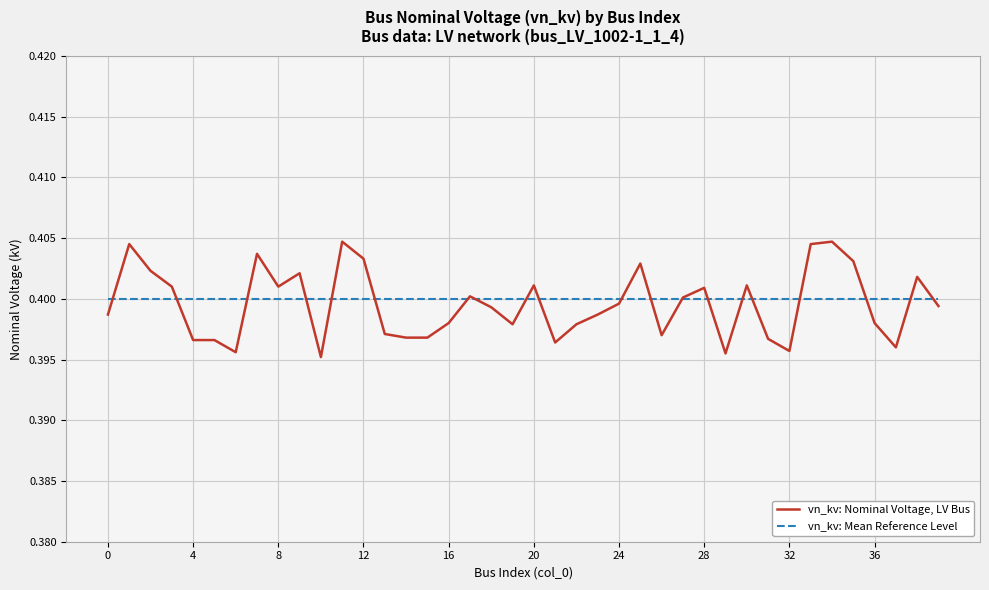

Which series has the widest spread of values?

vn_kv: Nominal Voltage, LV Bus